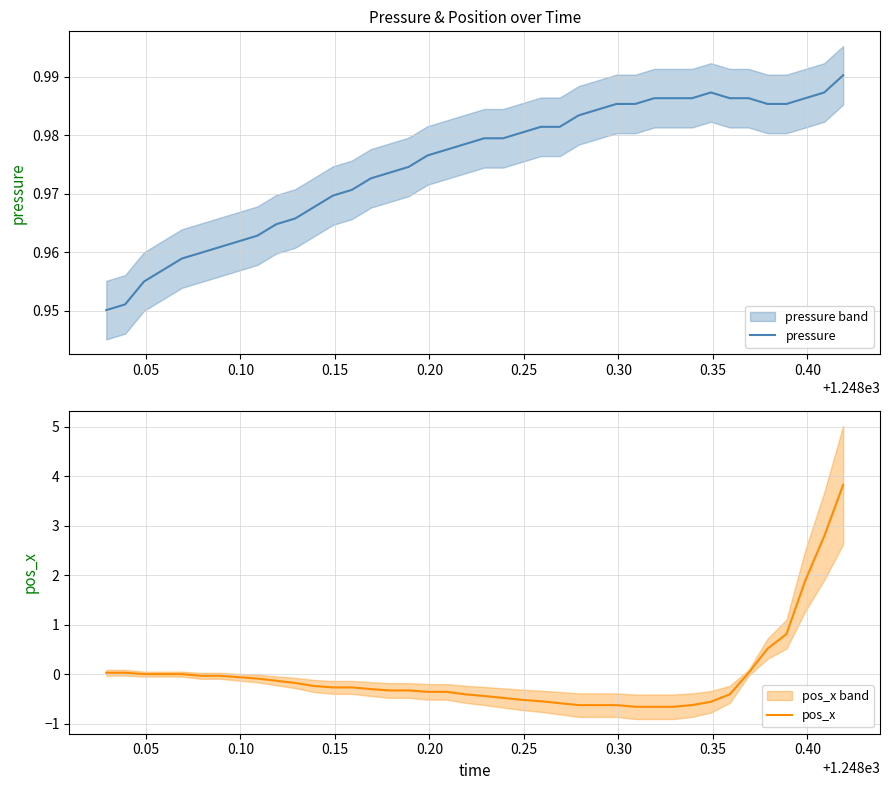

What is the highest value of the pos_x series?

3.8